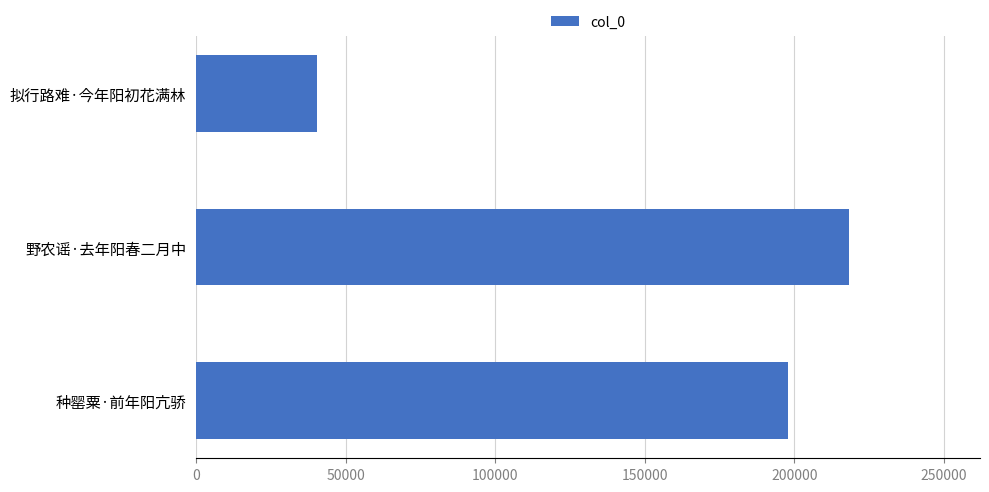

What is the greatest value displayed?

218442